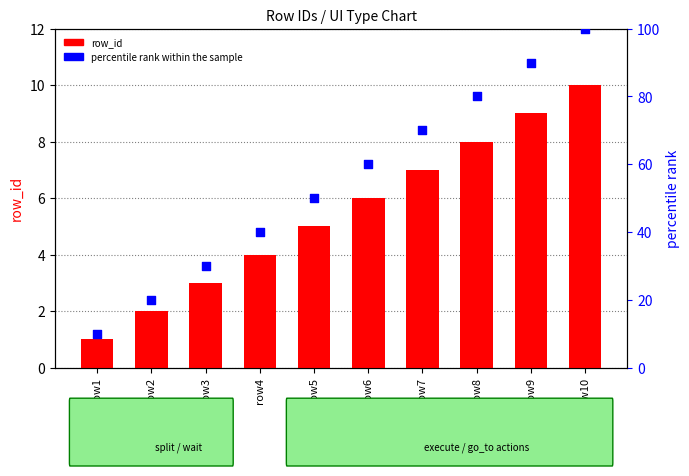

Which series has the widest spread of Y values?

percentile rank within the sample